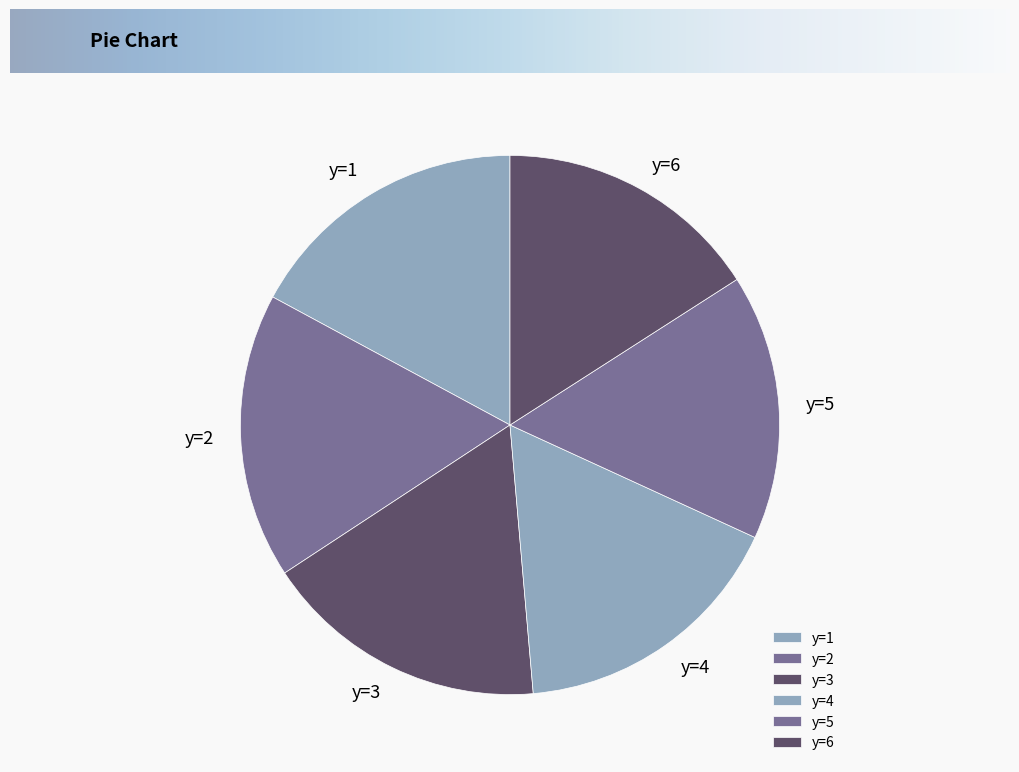

Count the number of slices in the pie.

6